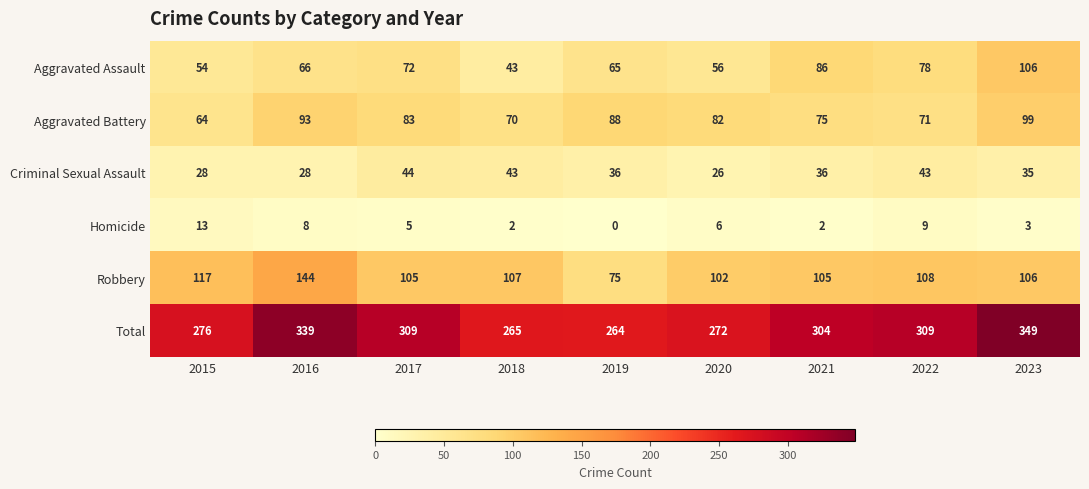

At which category does the chart reach its minimum across all series?

2019